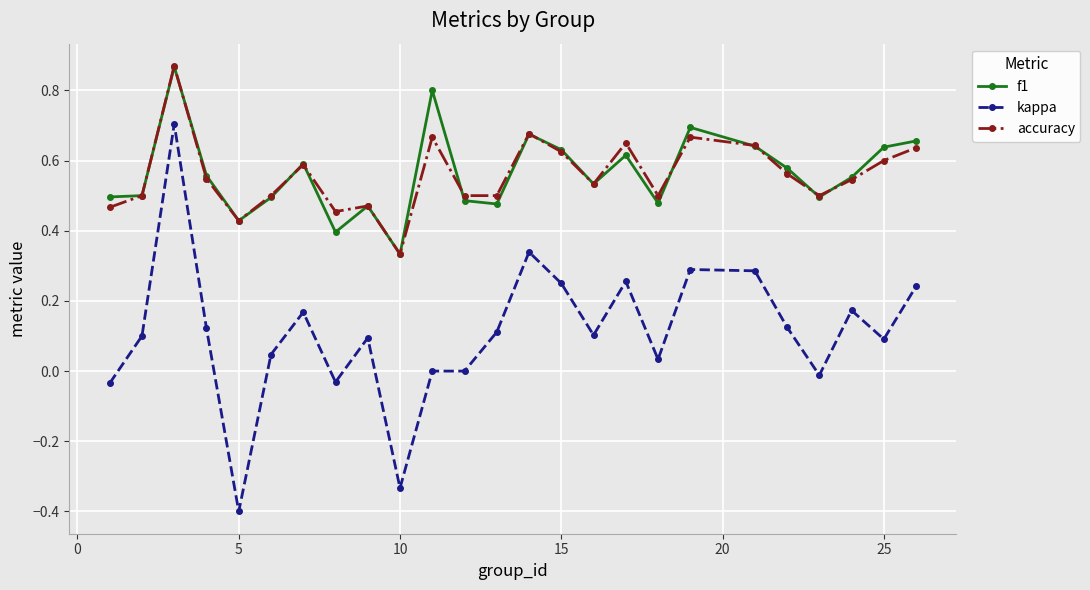

True or false: kappa has more than 0 points higher than both neighbors.

True